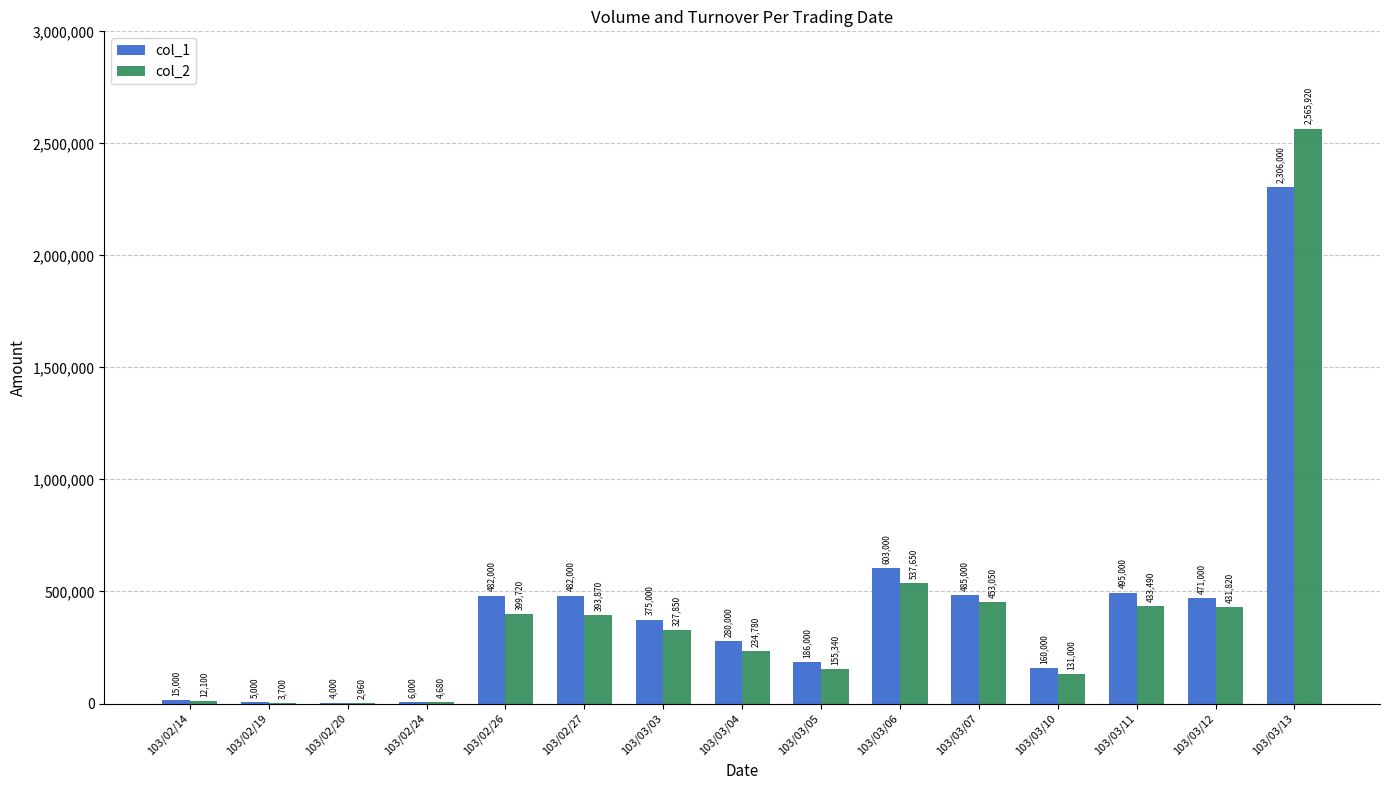

Count the number of categories in the chart.

15